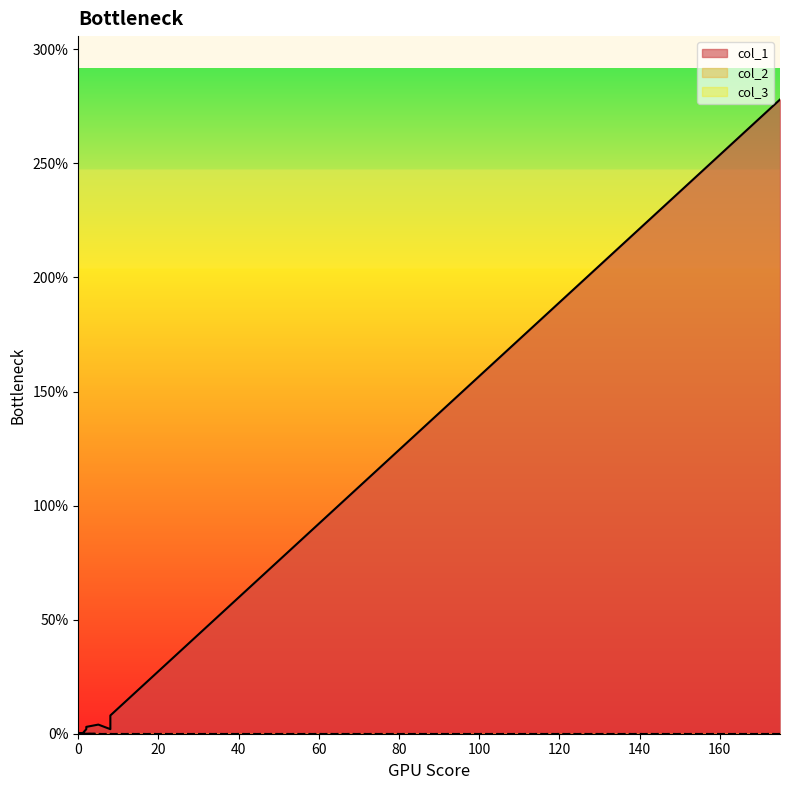

Where is col_2 nearest to the value 0?

175